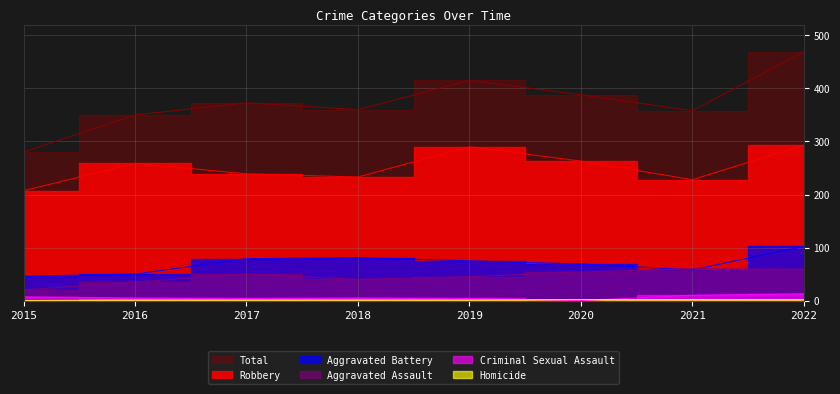

Is it true that Criminal Sexual Assault equals 7 at 2015?

True